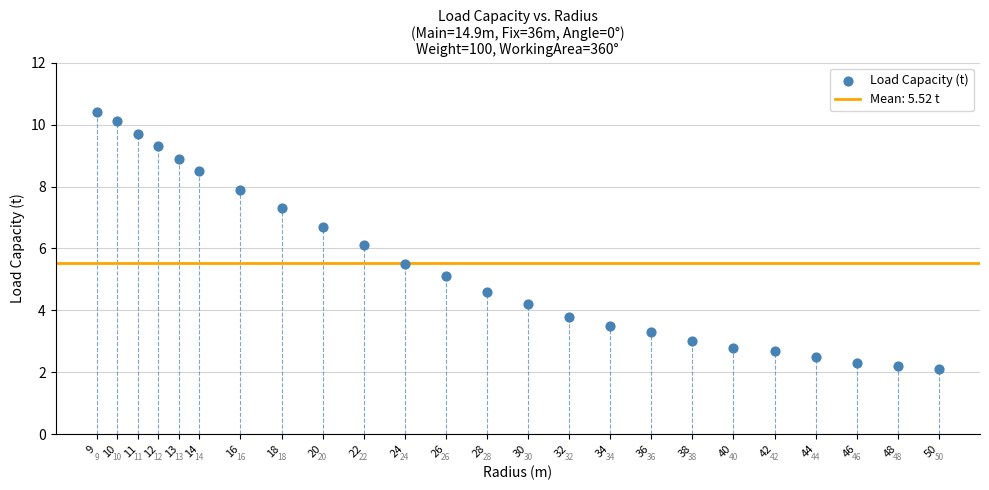

What is the range of X values (max minus min)?

41.0